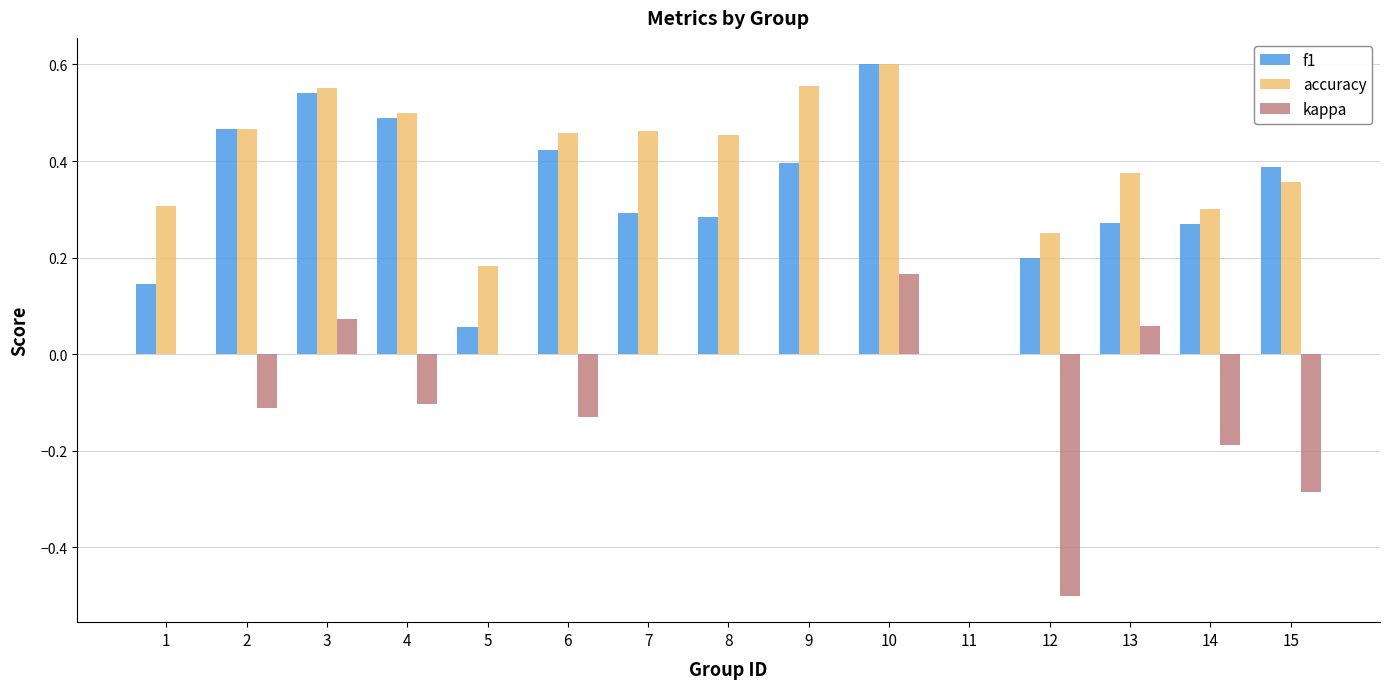

True or false: accuracy has a value of 0.5 at 7.

True